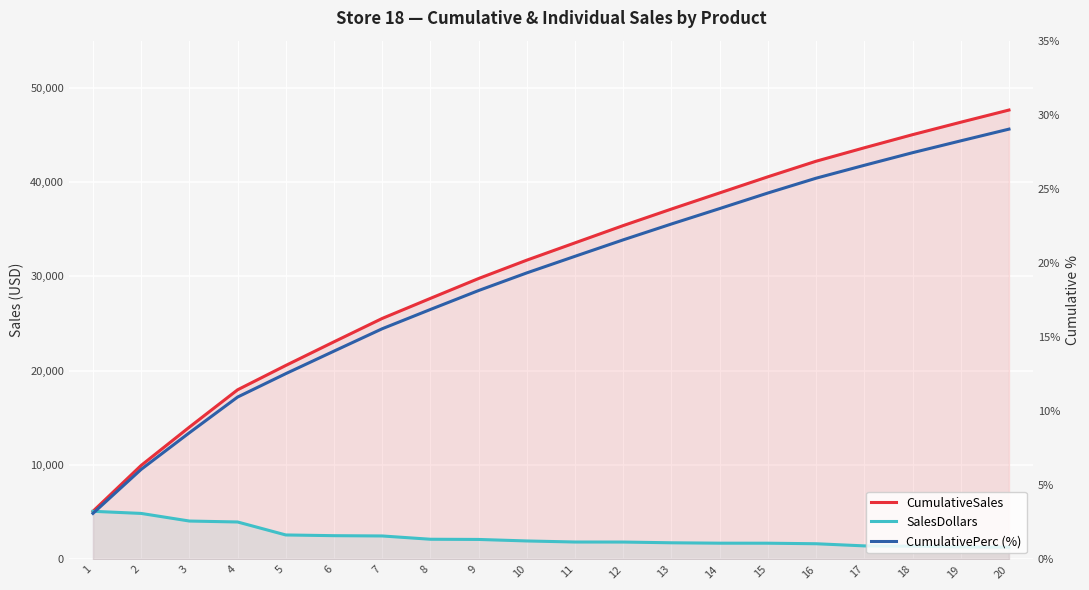

At how many categories does at least one series exceed 35829?

8